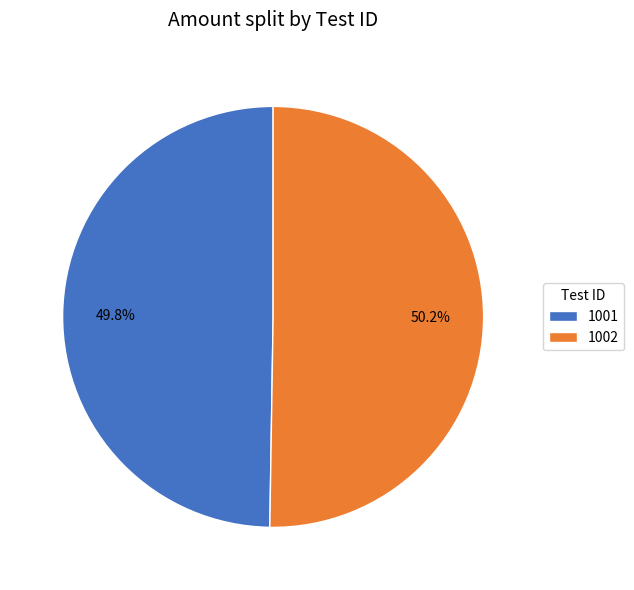

Is there a majority slice in this chart?

Yes